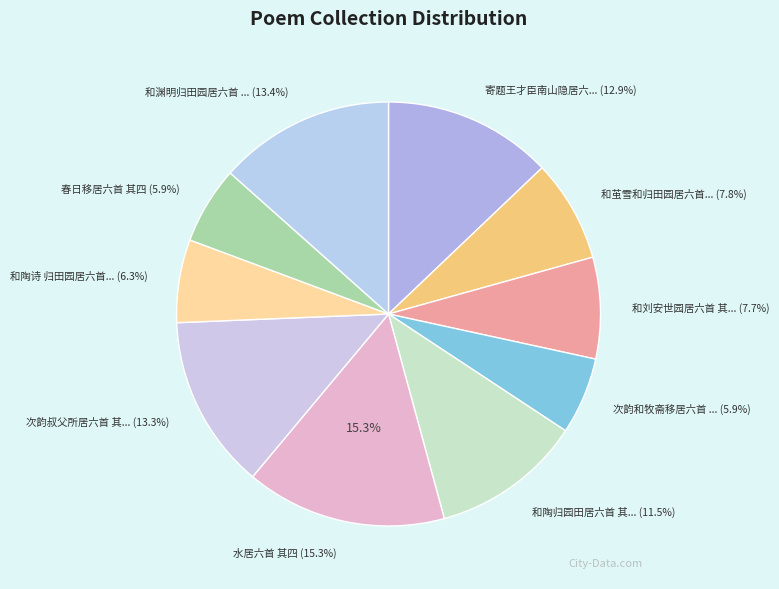

To the nearest percent, what is the difference between the 寄题王才臣南山隐居六首 其四 竹亭 and 和渊明归田园居六首 其四 slice percentages?

1%